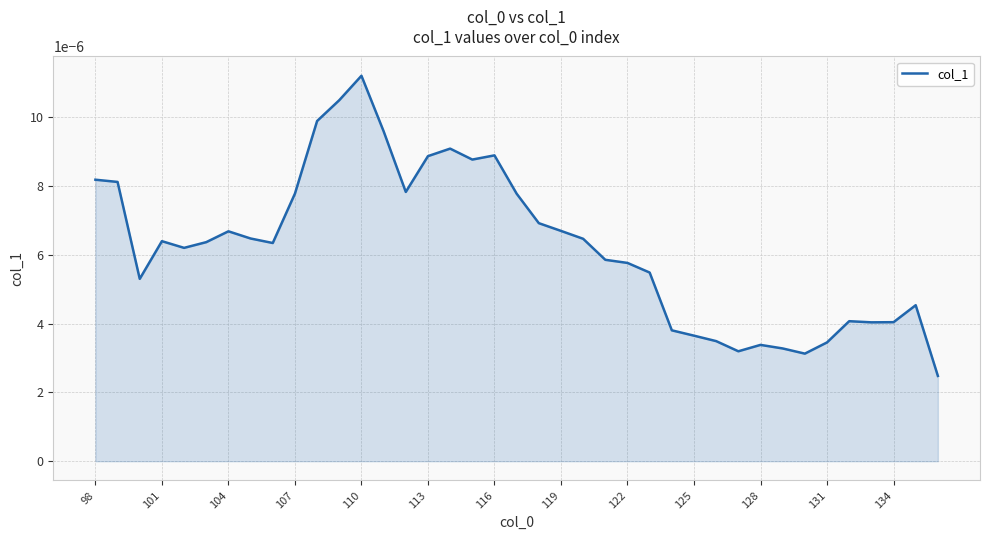

Does the chart have visible grid lines?

Yes